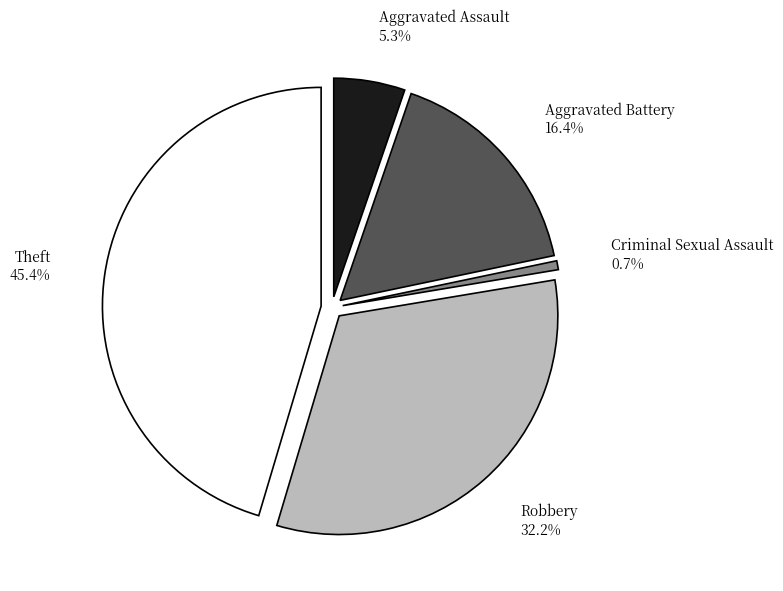

Rank the categories by value from lowest to highest.

Criminal Sexual Assault, Aggravated Assault, Aggravated Battery, Robbery, Theft